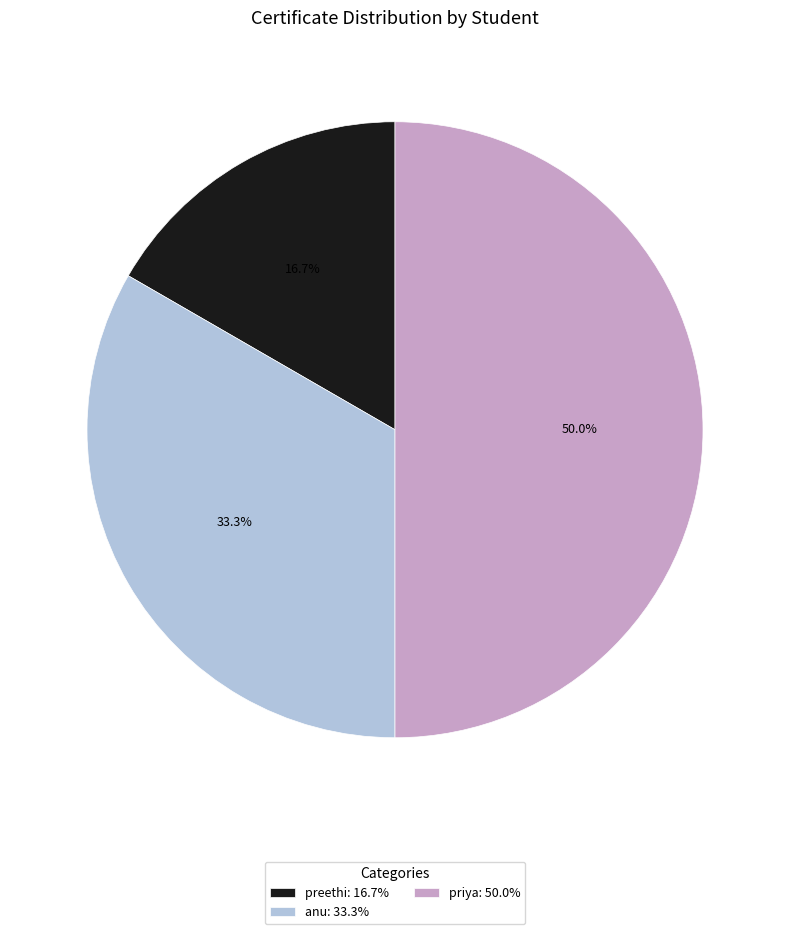

What is the ratio of the value at priya: 50.0% to the value at anu: 33.3%?

1.5